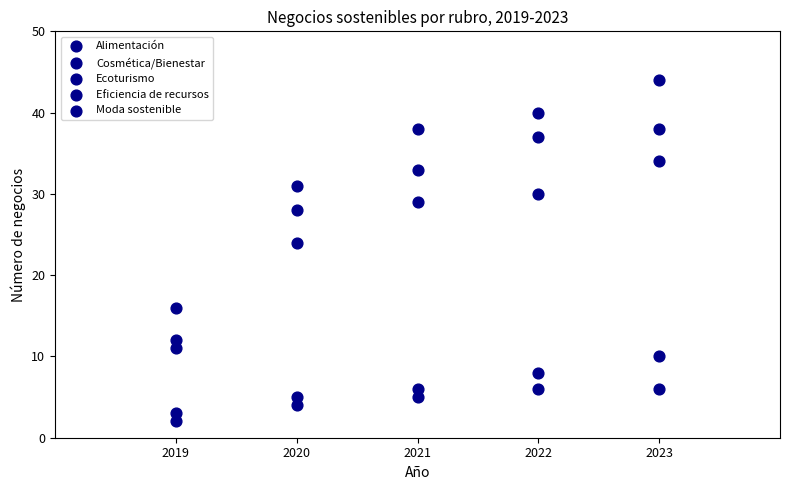

How many data points are displayed?

25